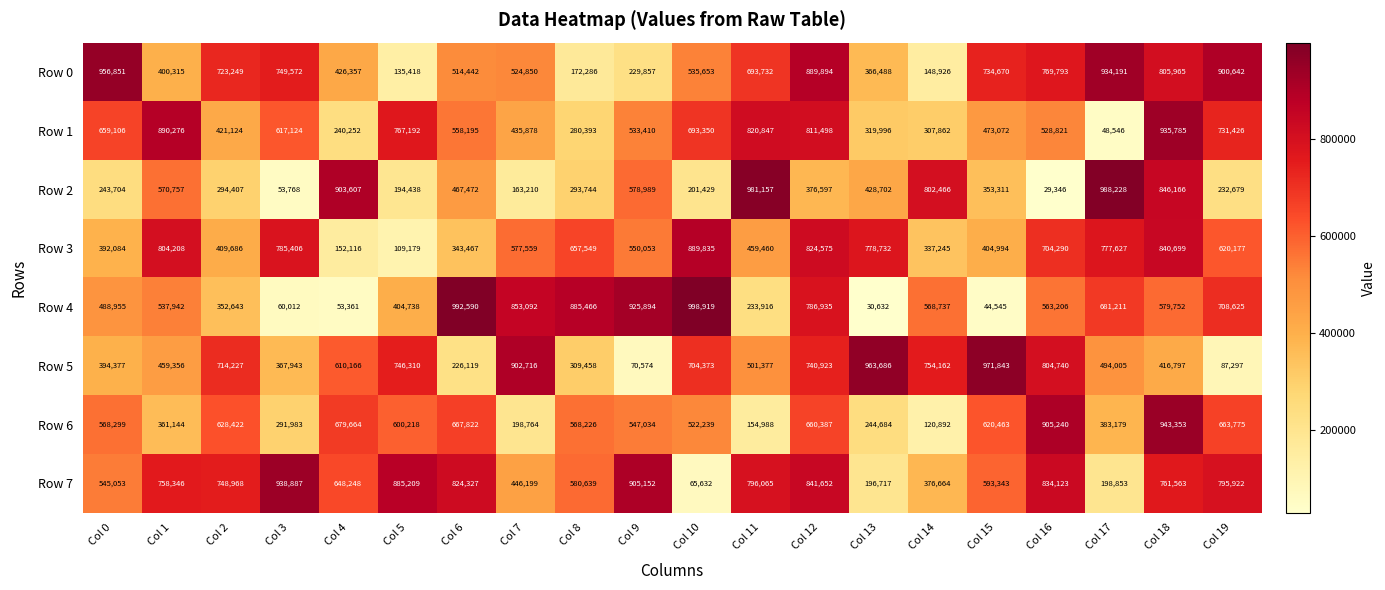

Where is Row 3 nearest to the value 499507?

Col 11